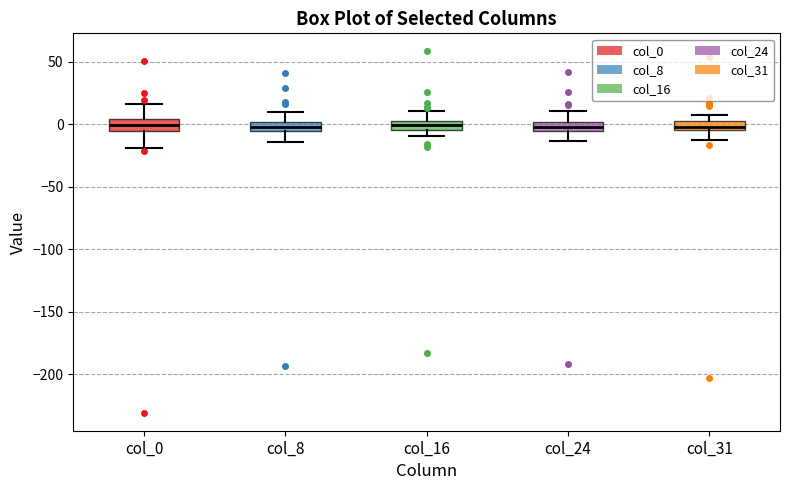

Where does the lower whisker of the box for col_0 end on the y-axis? The values are not printed on the chart, so give them approximately, as read against the axis.

-20